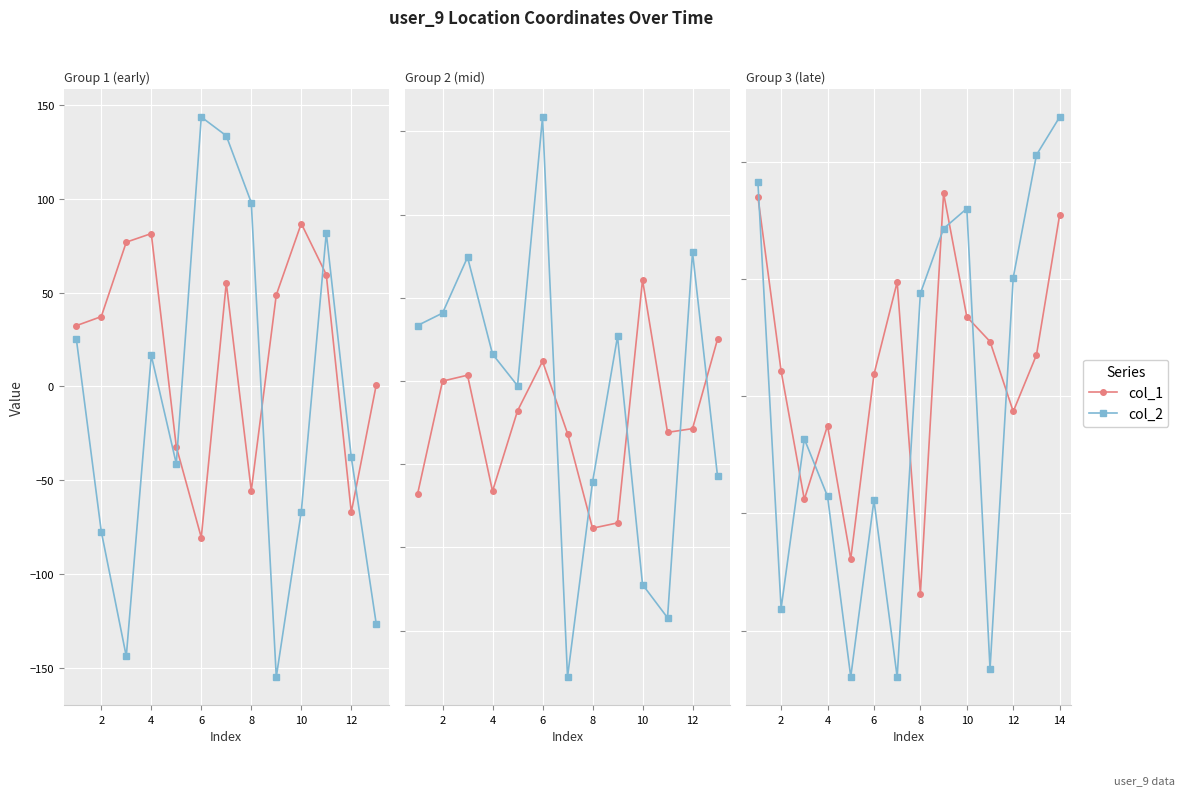

Is the value of col_1 at 0 greater than the value of col_2 at 9?

Yes